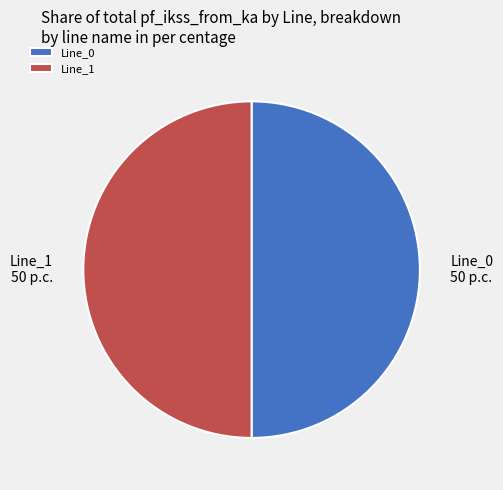

Combined, do Line_0 and Line_1 account for over 50%?

Yes